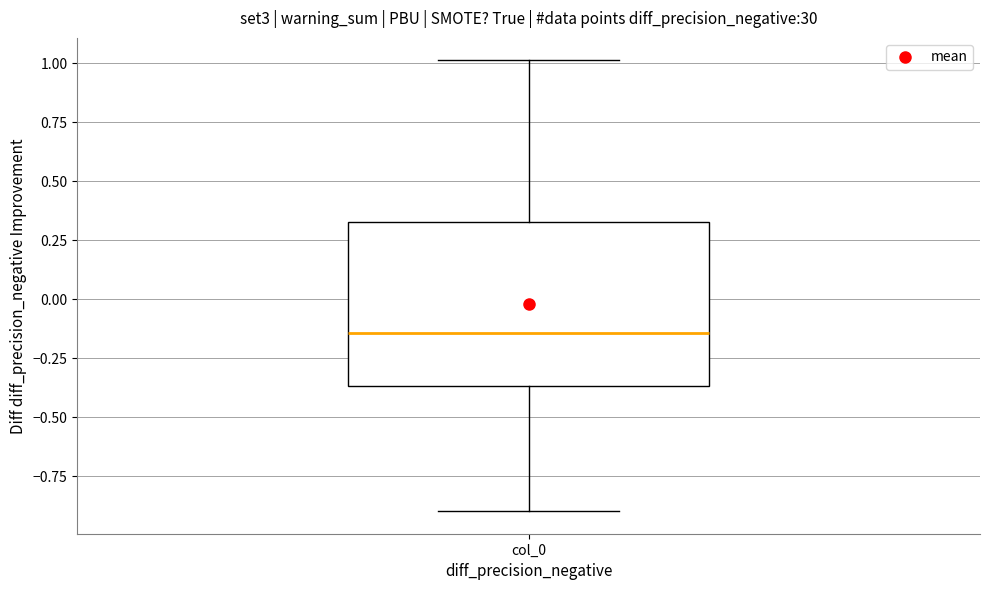

Where is the lower edge of the box for col_0 on the y-axis? The values are not printed on the chart, so give them approximately, as read against the axis.

-0.35